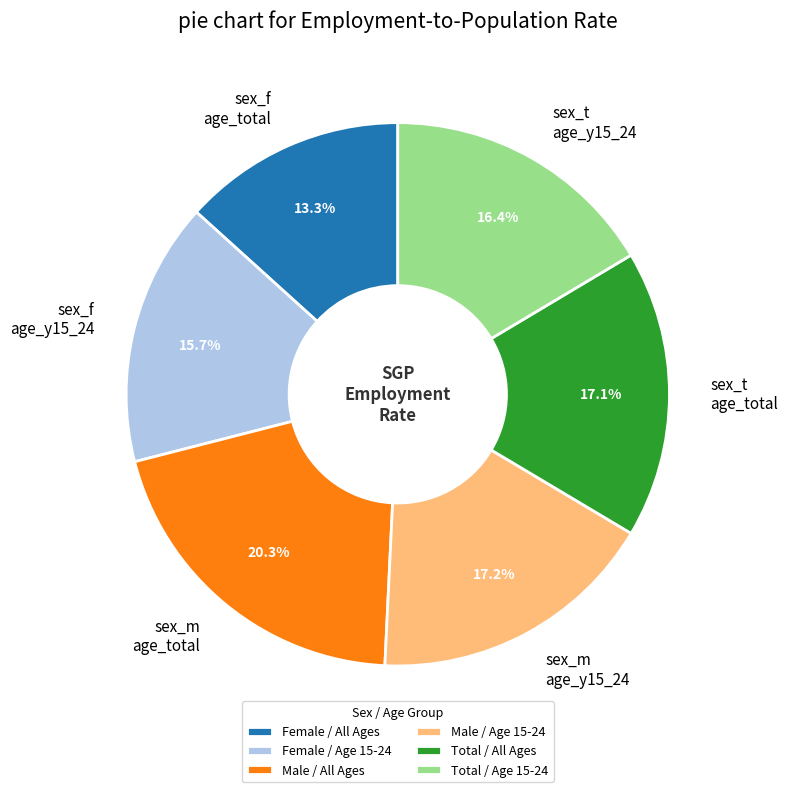

Is there any slice that represents more than half of the pie?

No